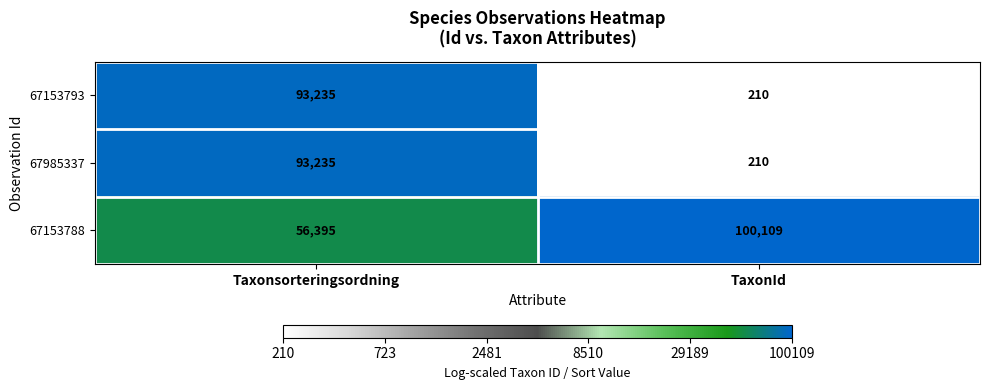

What is the spread (max minus min) of values at TaxonId?

99899